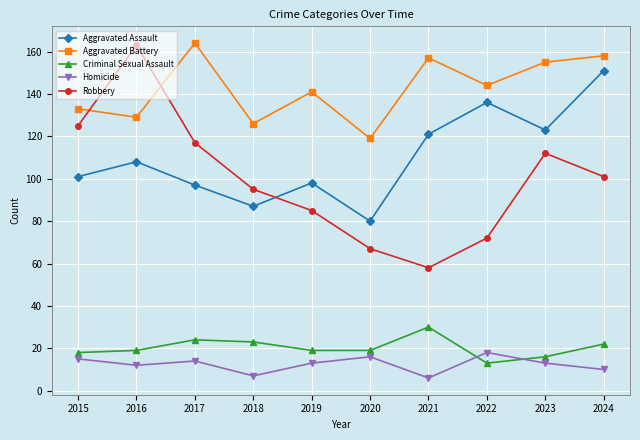

Reading left to right, extract all data points from this chart.

Aggravated Assault: 101	108	97	87	98	80	121	136	123	151
Aggravated Battery: 133	129	164	126	141	119	157	144	155	158
Criminal Sexual Assault: 18	19	24	23	19	19	30	13	16	22
Homicide: 15	12	14	7	13	16	6	18	13	10
Robbery: 125	163	117	95	85	67	58	72	112	101